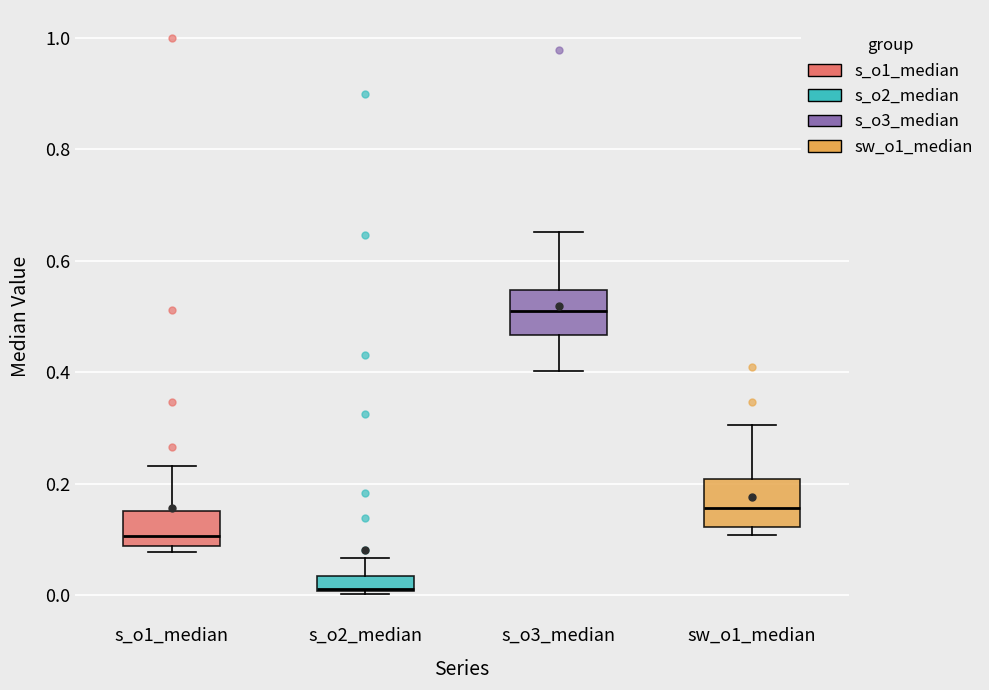

Where is the lower edge of the box for s_o1_median on the y-axis? The values are not printed on the chart, so give them approximately, as read against the axis.

0.08